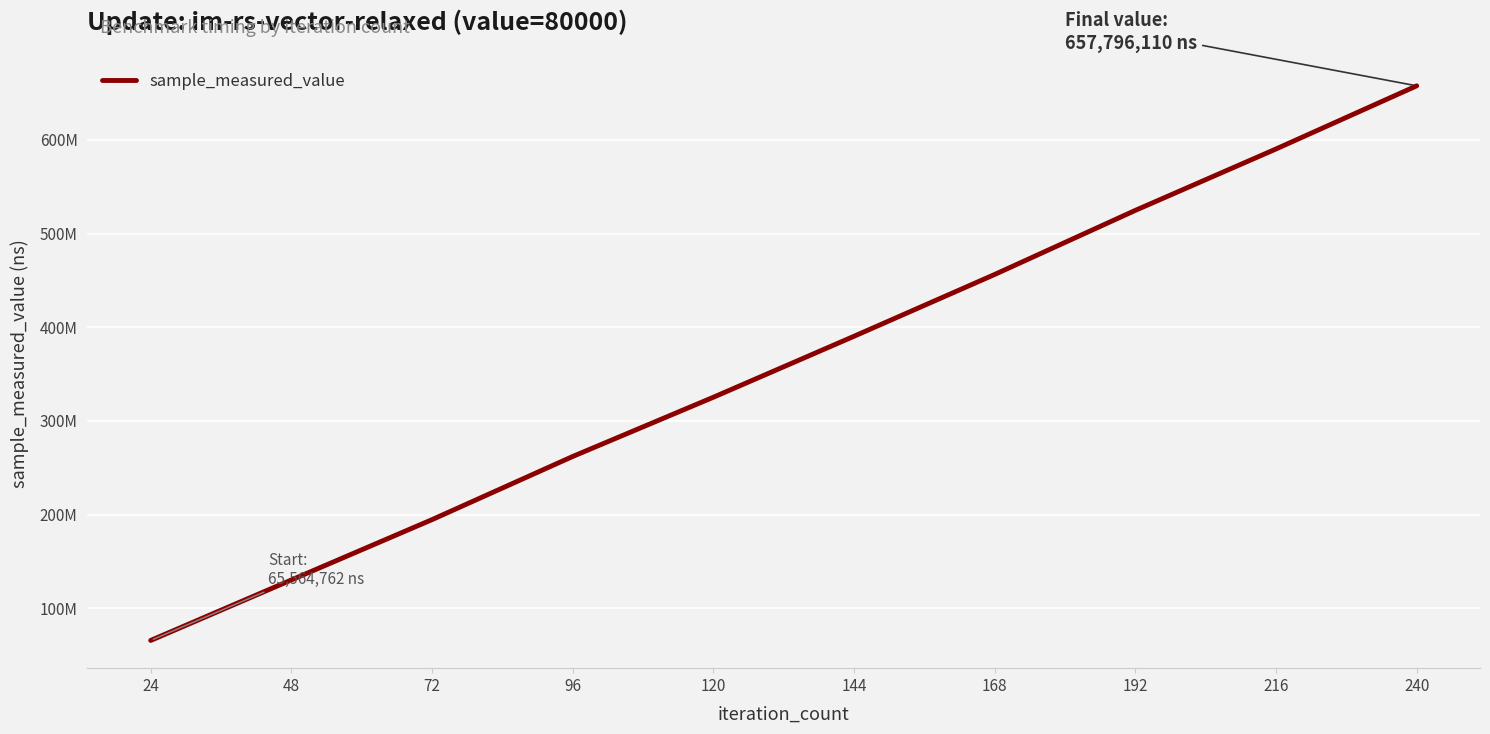

List the labels in order of value, smallest first.

24, 48, 72, 96, 120, 144, 168, 192, 216, 240